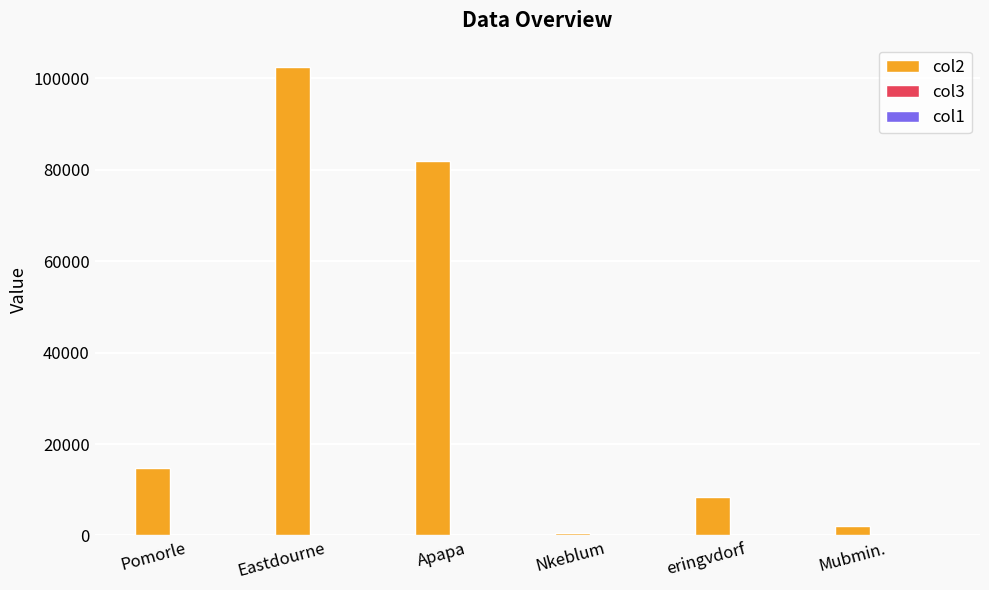

What is the sum of all col2 values?

210322.7